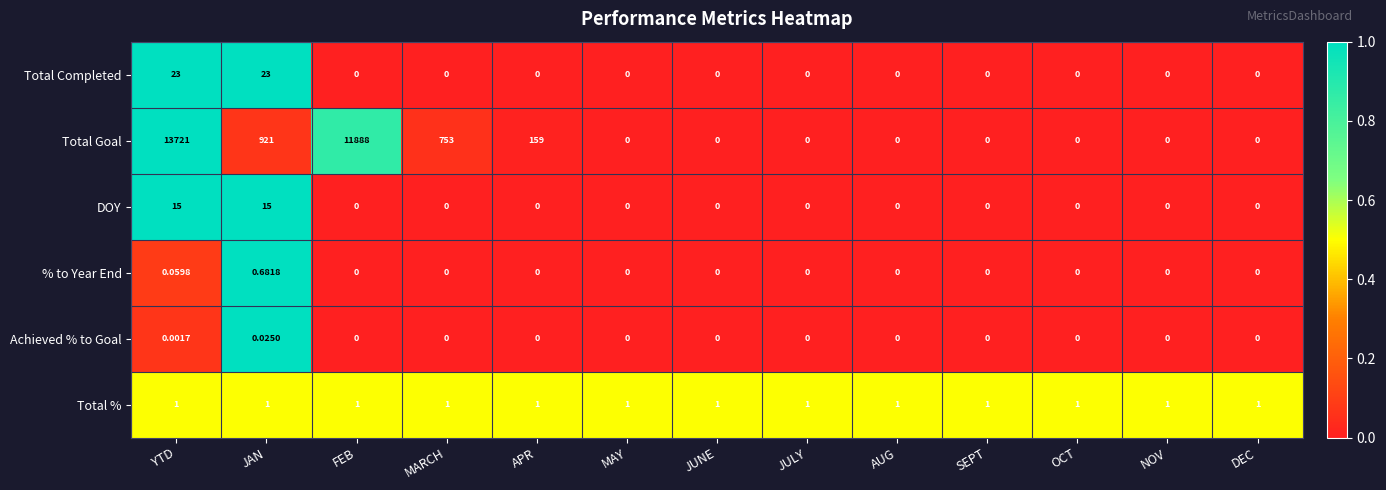

Which label corresponds to the largest value in the chart?

YTD